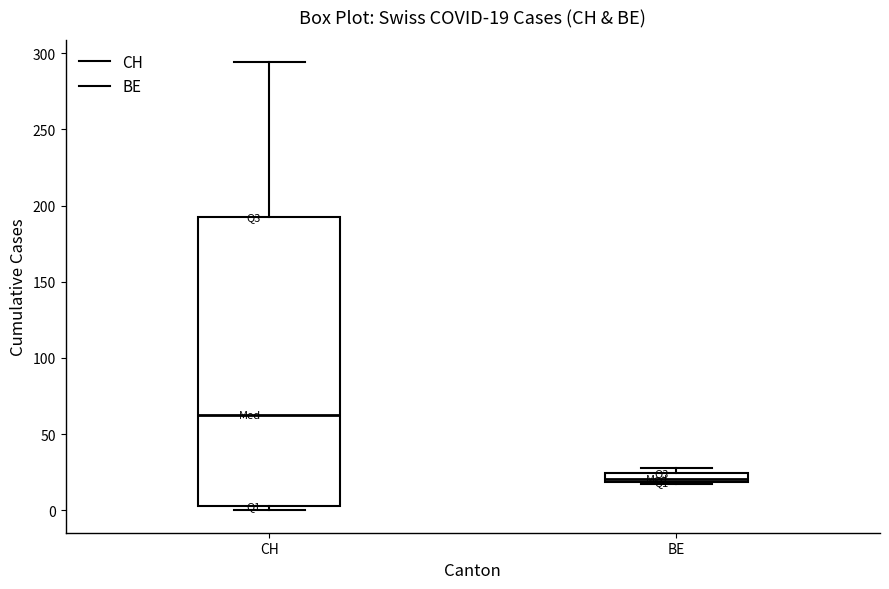

Which box has the lowest median line?

BE